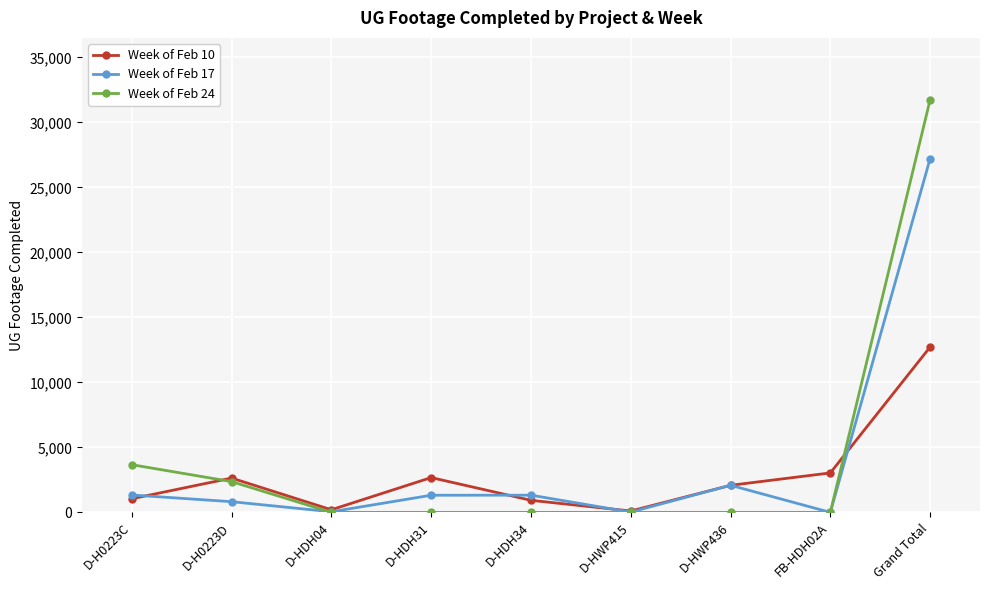

At which category is the sum across all series the highest?

Grand Total